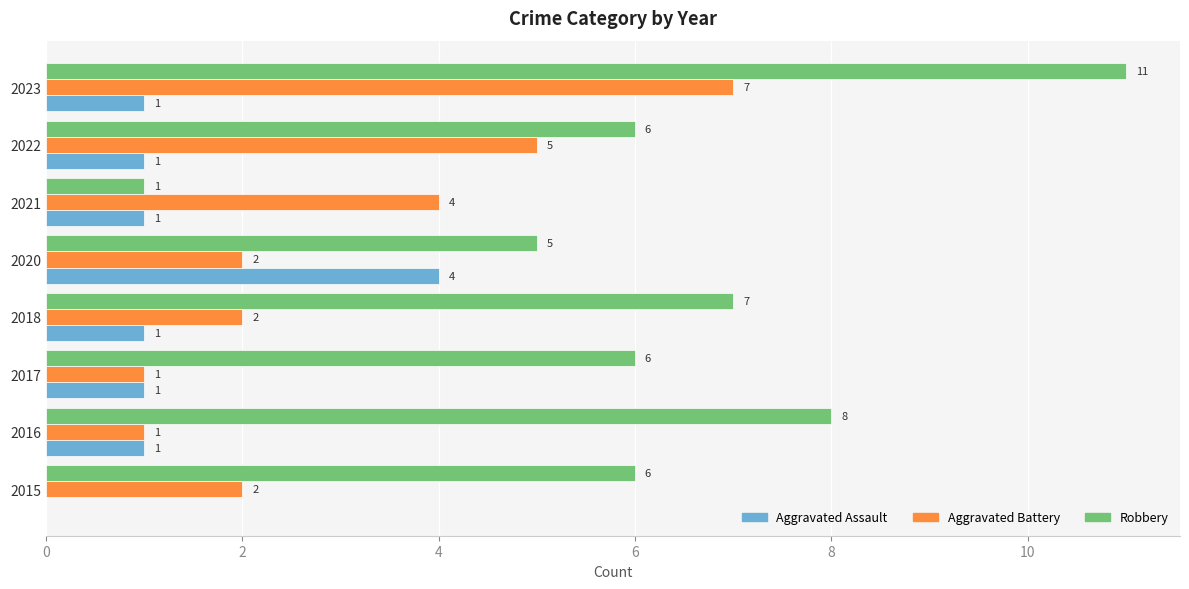

How many Aggravated Battery values are between 2 and 5?

5